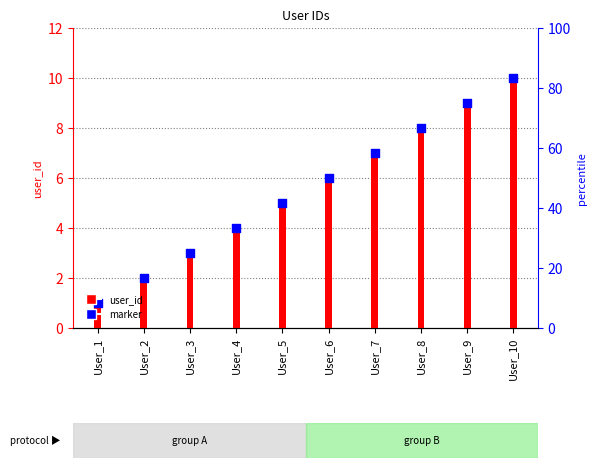

At how many categories does at least one series exceed 6?

4